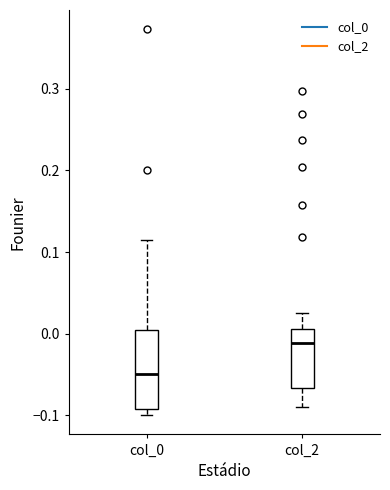

Which box has the lowest median line?

col_0